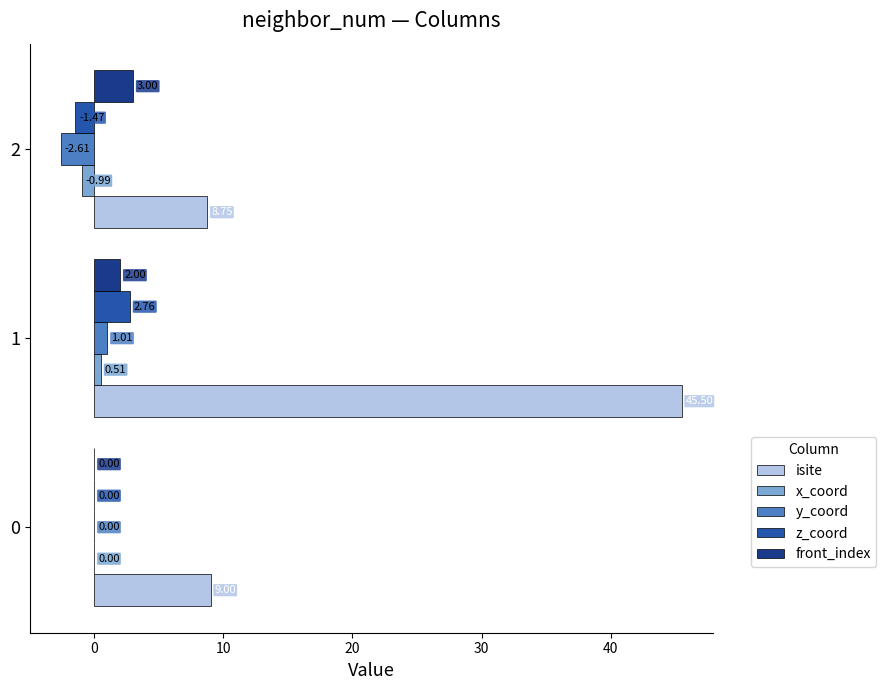

At which label is y_coord closest to 0?

0